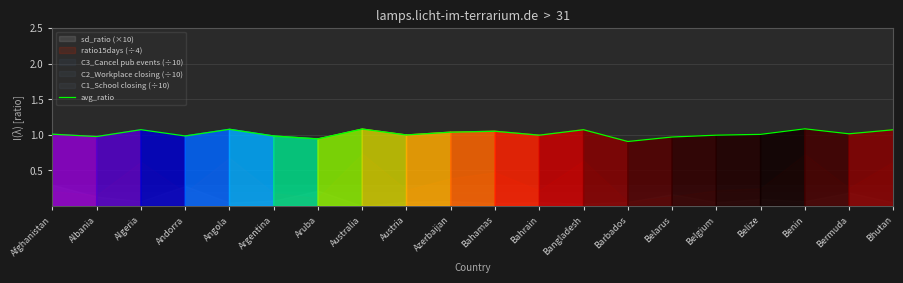

What is the value of the 3rd point from the left?

1.1